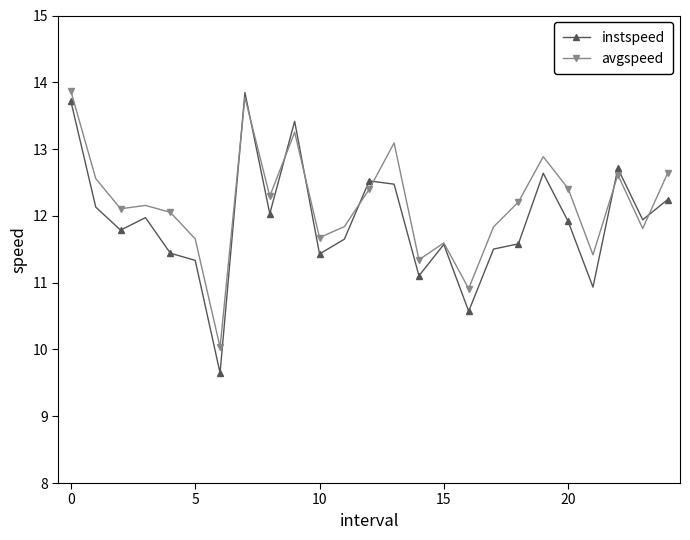

Which series ends up on top after the final intersection of instspeed and avgspeed?

avgspeed